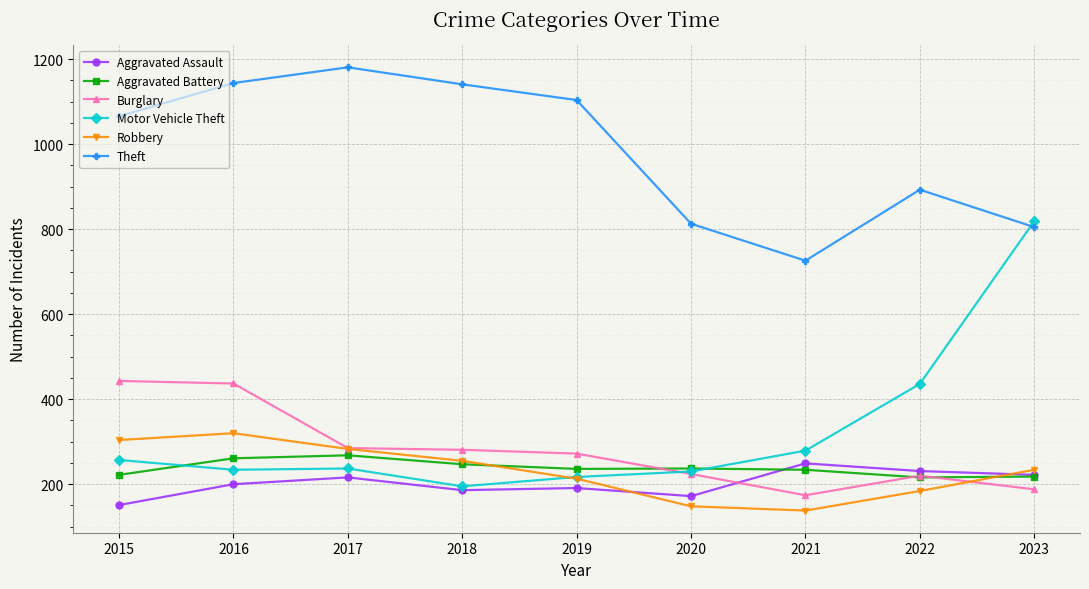

How many series are shown in this chart?

6